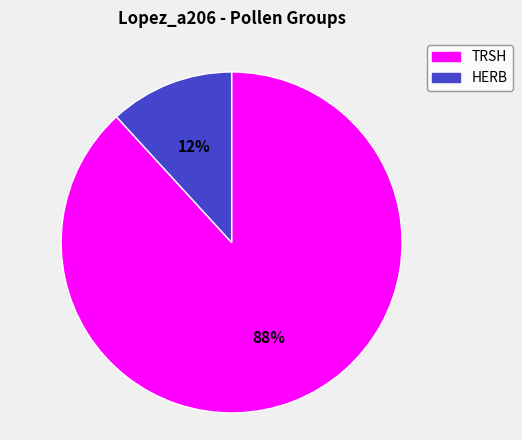

Does any single category account for the majority?

Yes